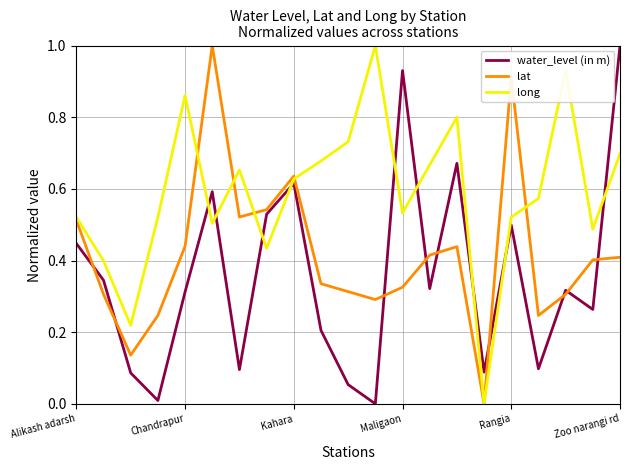

How many positive values does the water_level (in m) series have?

20